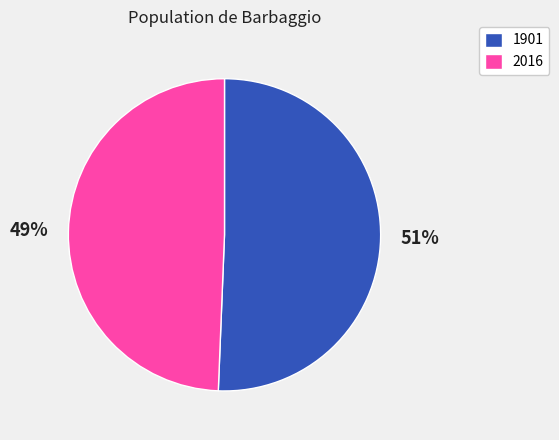

Which category accounts for the majority?

1901